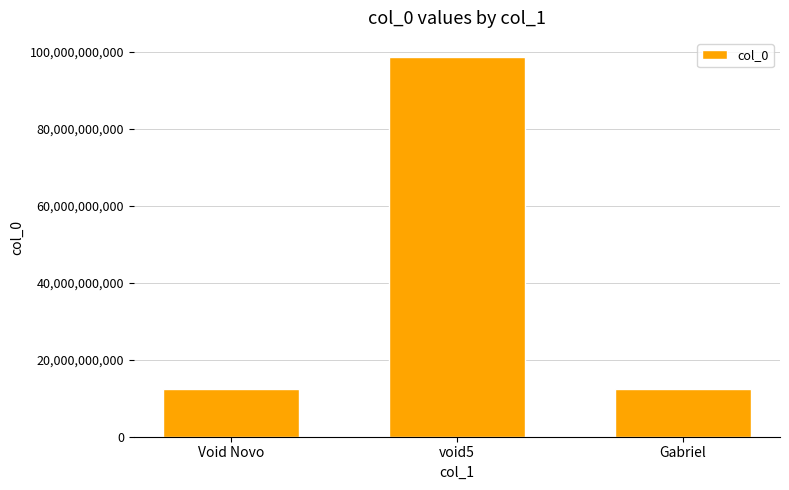

Approximately how many times larger is the value at void5 compared to Gabriel?

8.0